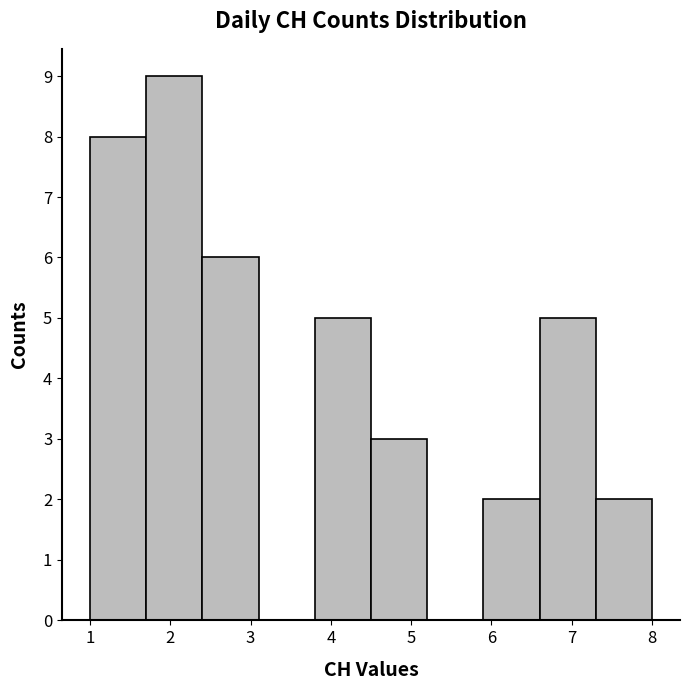

Reading left to right, transcribe this chart: for each bar, give the range it covers on the x-axis and its height. The values are not printed on the chart, so give them approximately, as read against the axis.

1.0 to 1.7: 8
1.7 to 2.4: 9
2.4 to 3.1: 6
3.1 to 3.8: 0
3.8 to 4.5: 5
4.5 to 5.2: 3
5.2 to 5.9: 0
5.9 to 6.6: 2
6.6 to 7.3: 5
7.3 to 8.0: 2